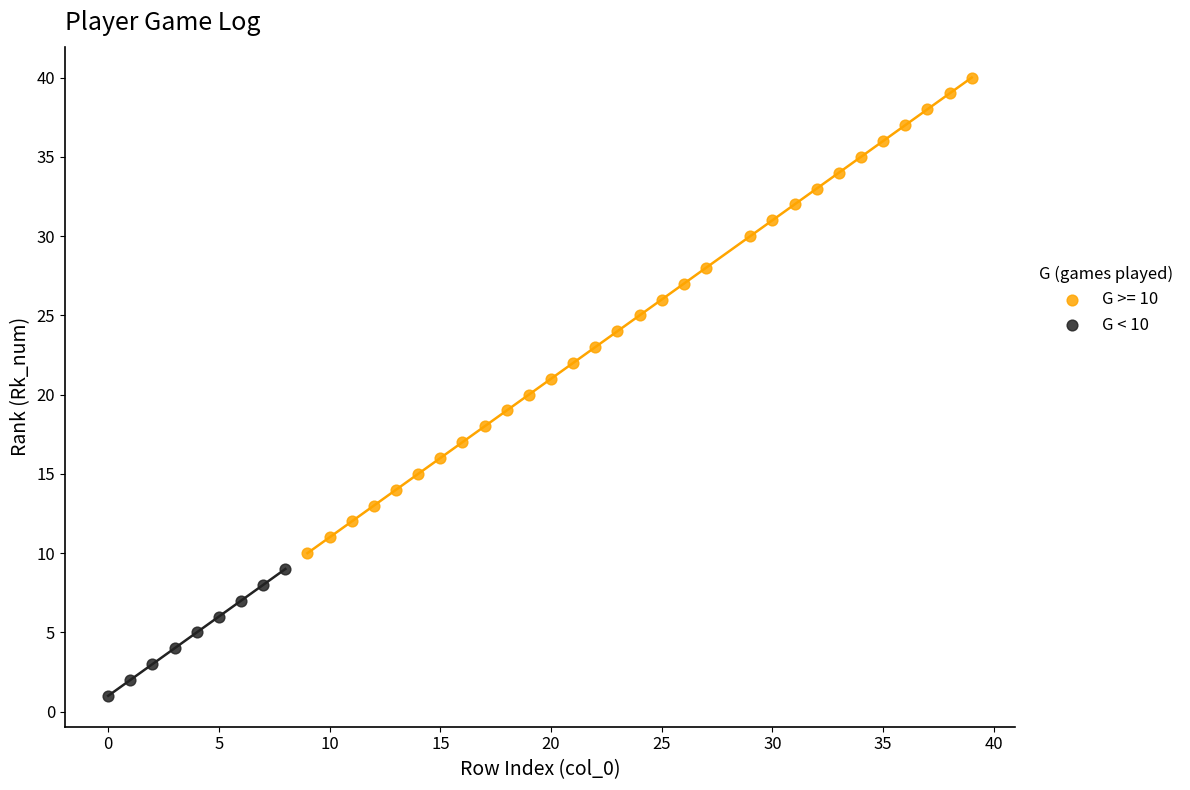

Which series has the widest spread of Y values?

G >= 10